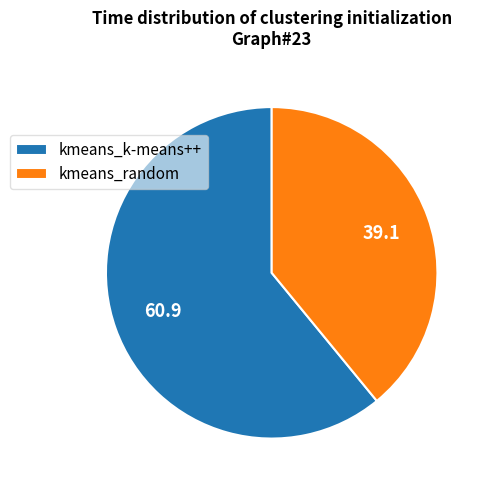

Does any single category account for the majority?

Yes